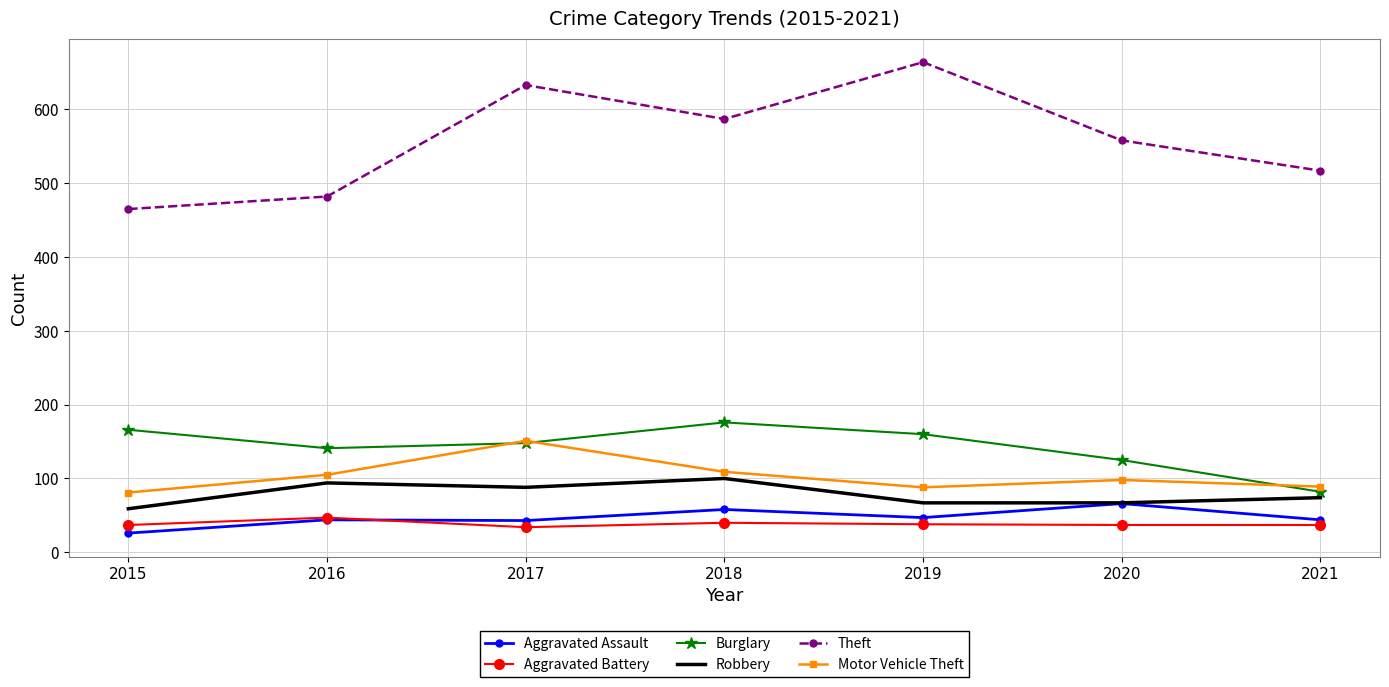

What is the sum of the Aggravated Battery values at 2020 and 2017?

71